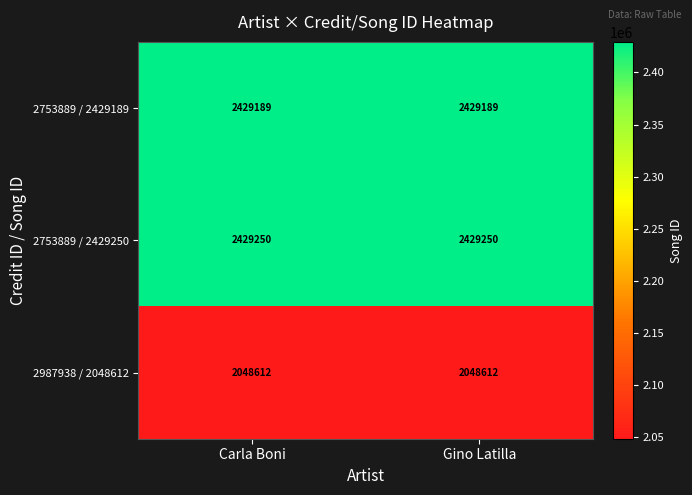

Read the 2987938 / 2048612 value at Carla Boni.

2048612